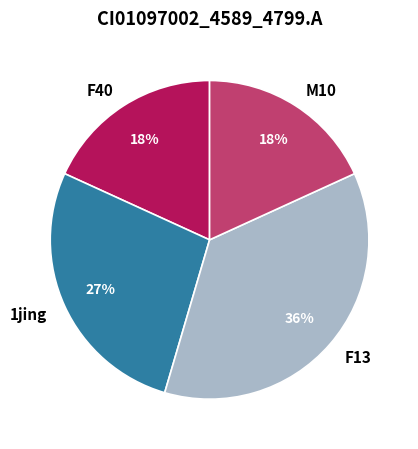

Is it true that F40 is 18% of the pie?

True